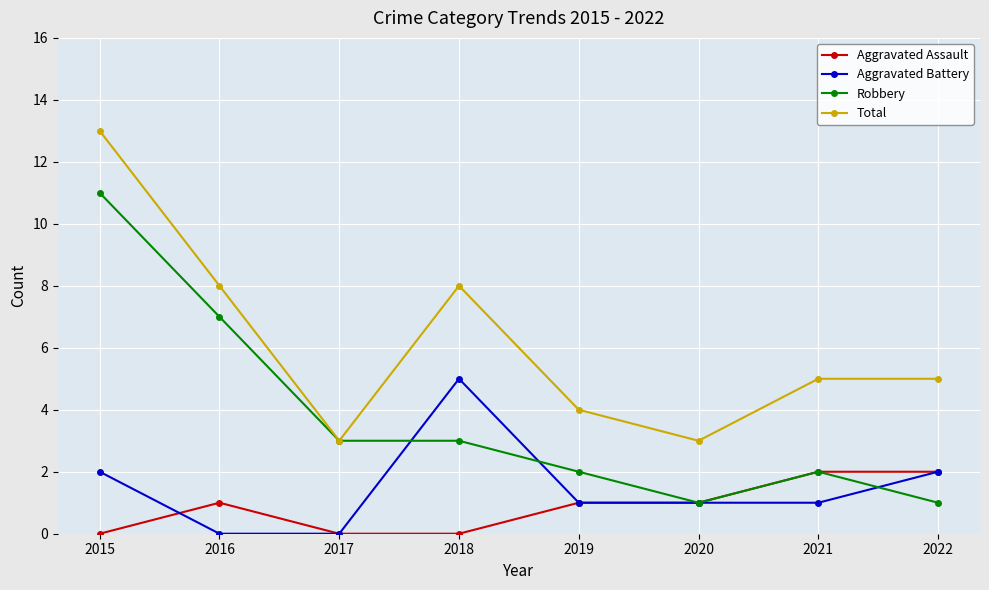

How many lines are shown in the chart?

4